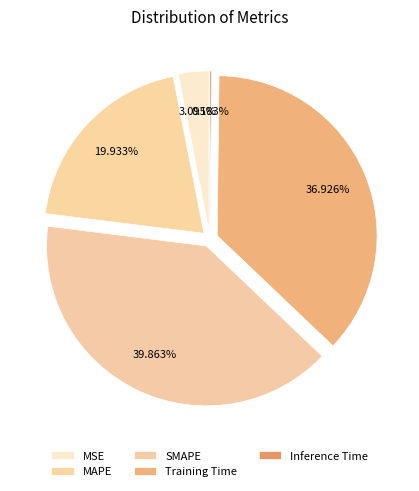

How many segments does this pie chart have?

5